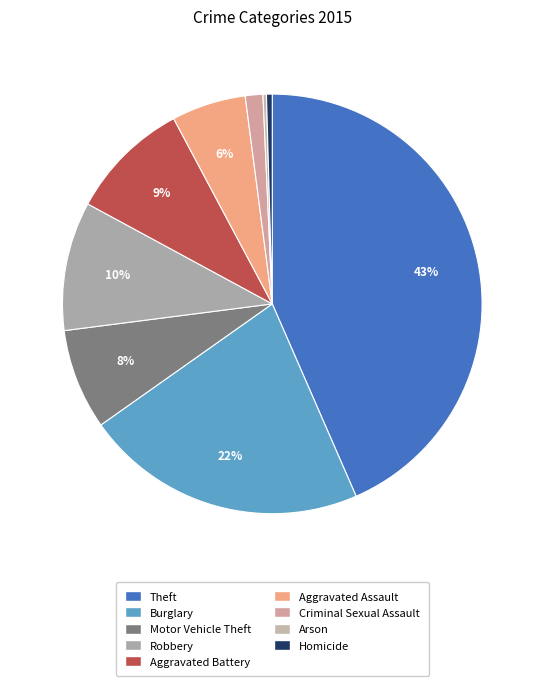

To the nearest percent, what percentage of the pie is Aggravated Battery?

9%